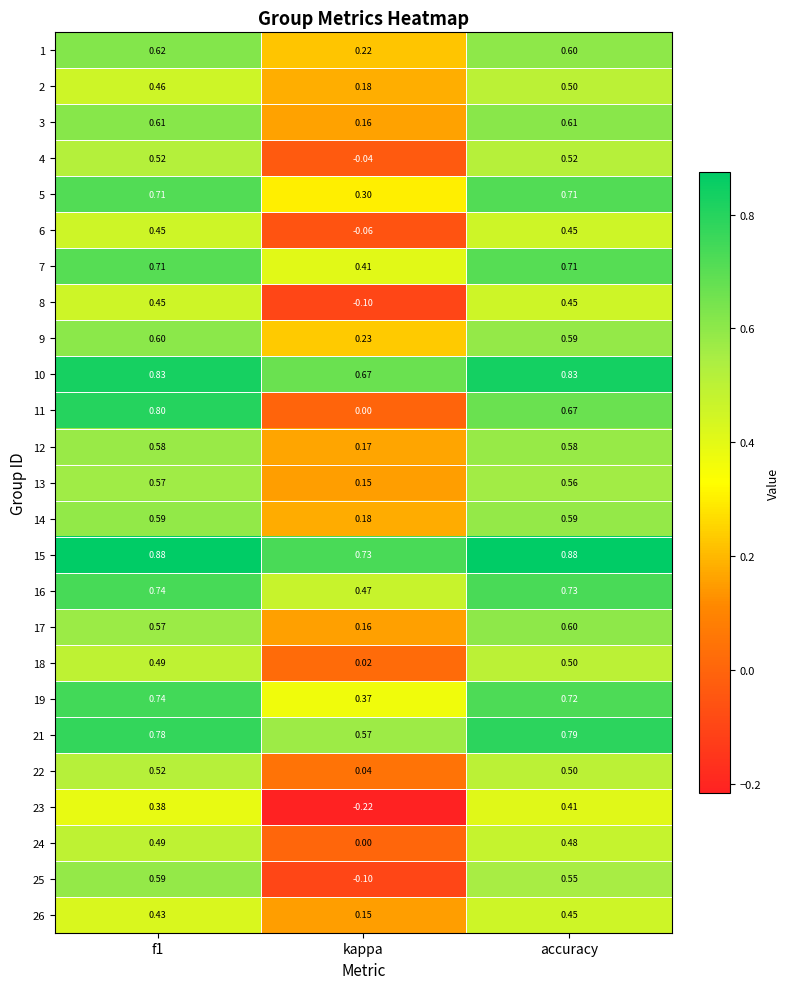

Is the value of 2 at kappa greater than the value of 19 at kappa?

No